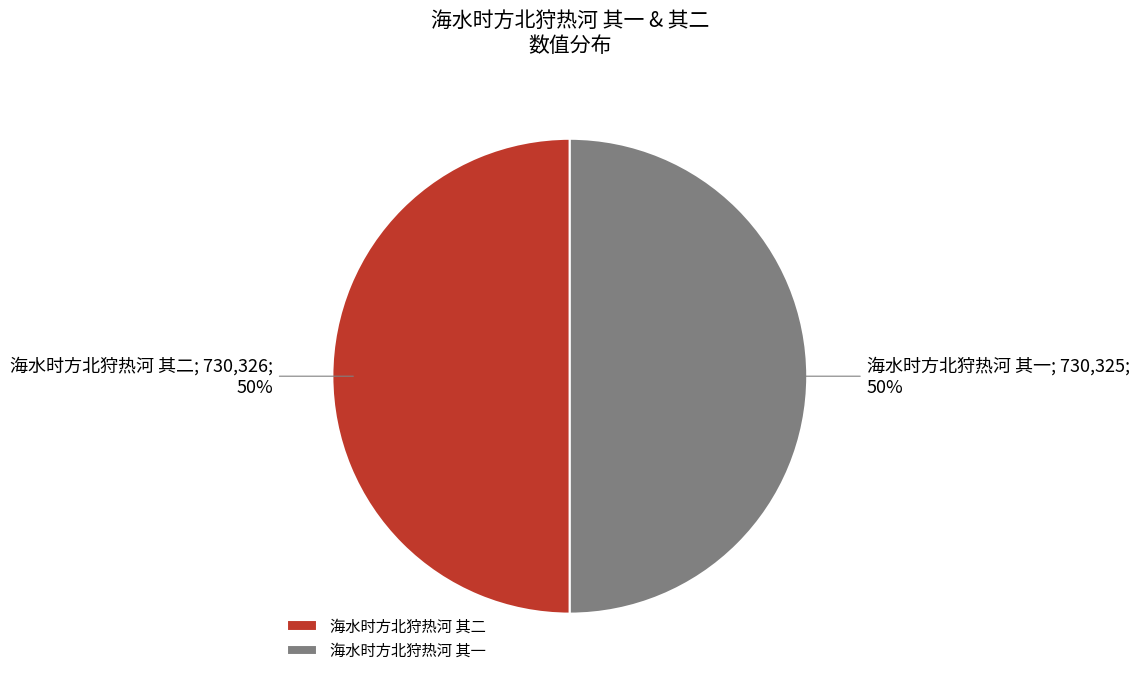

Is it true that 海水时方北狩热河 其一 is 40% of the pie?

False